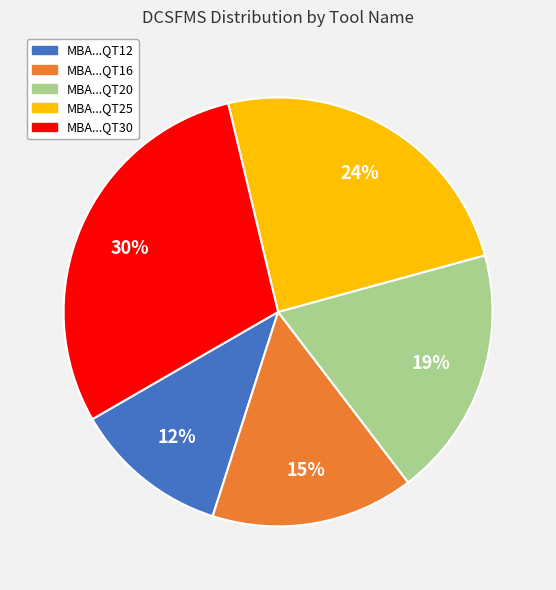

Between MBA...QT16 and MBA...QT20, which is larger?

MBA...QT20